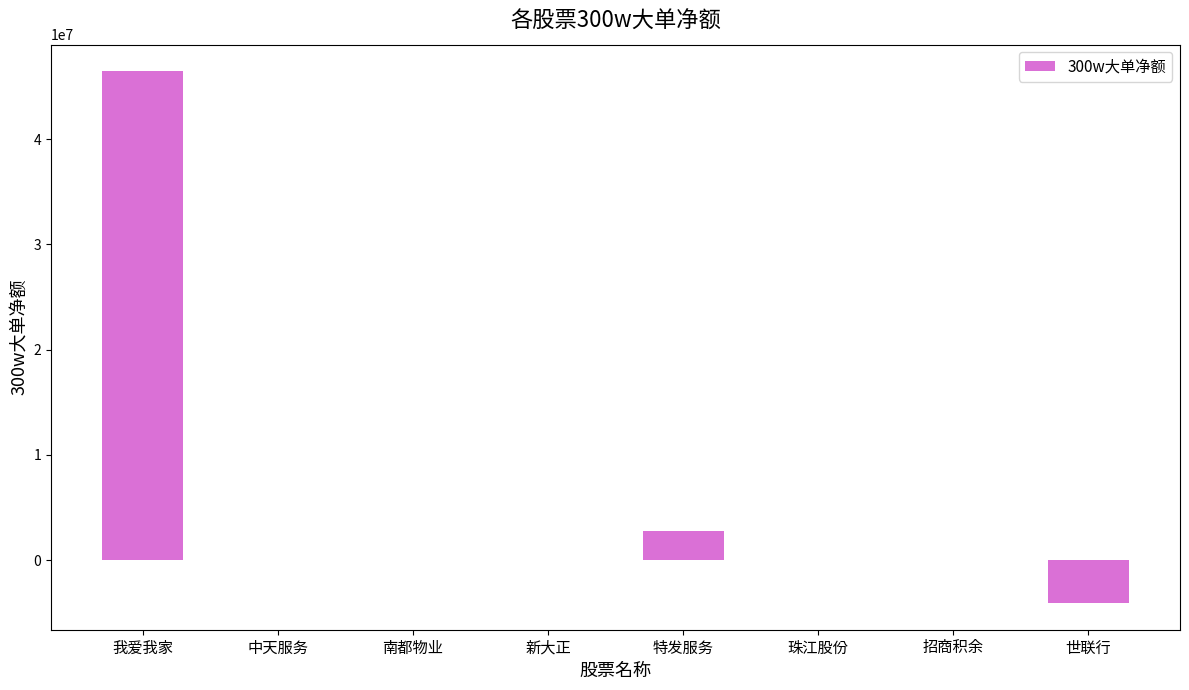

Reading left to right, what are all the values shown in this chart?

46460483	0	0	0	2734302	0	0	-4076142